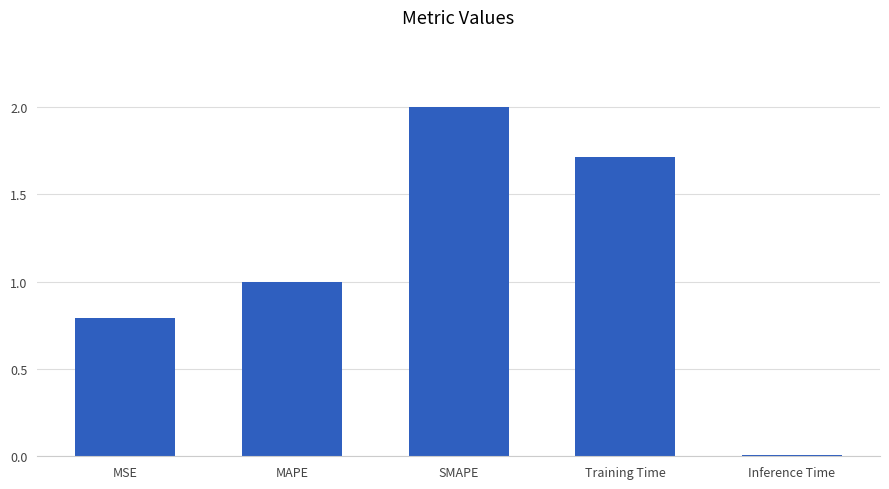

What is the difference between the maximum and minimum values?

2.0